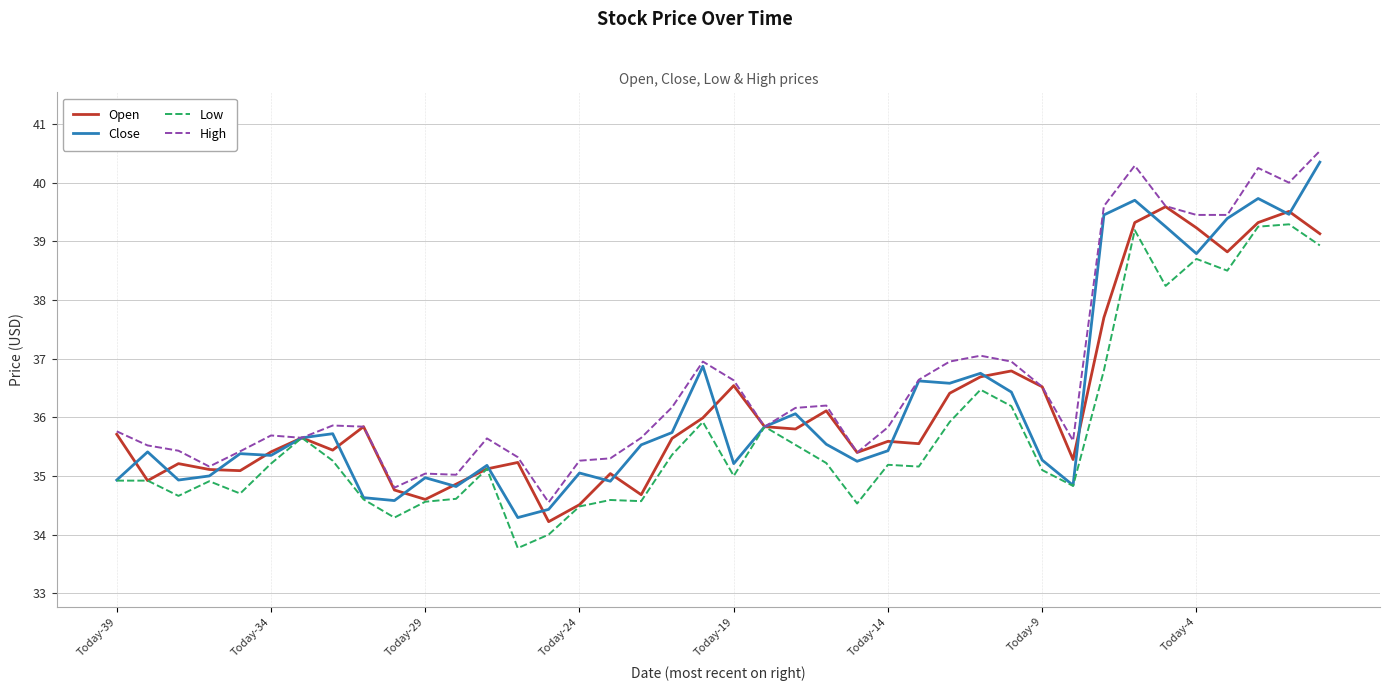

What is the lowest value of the Open series?

34.2